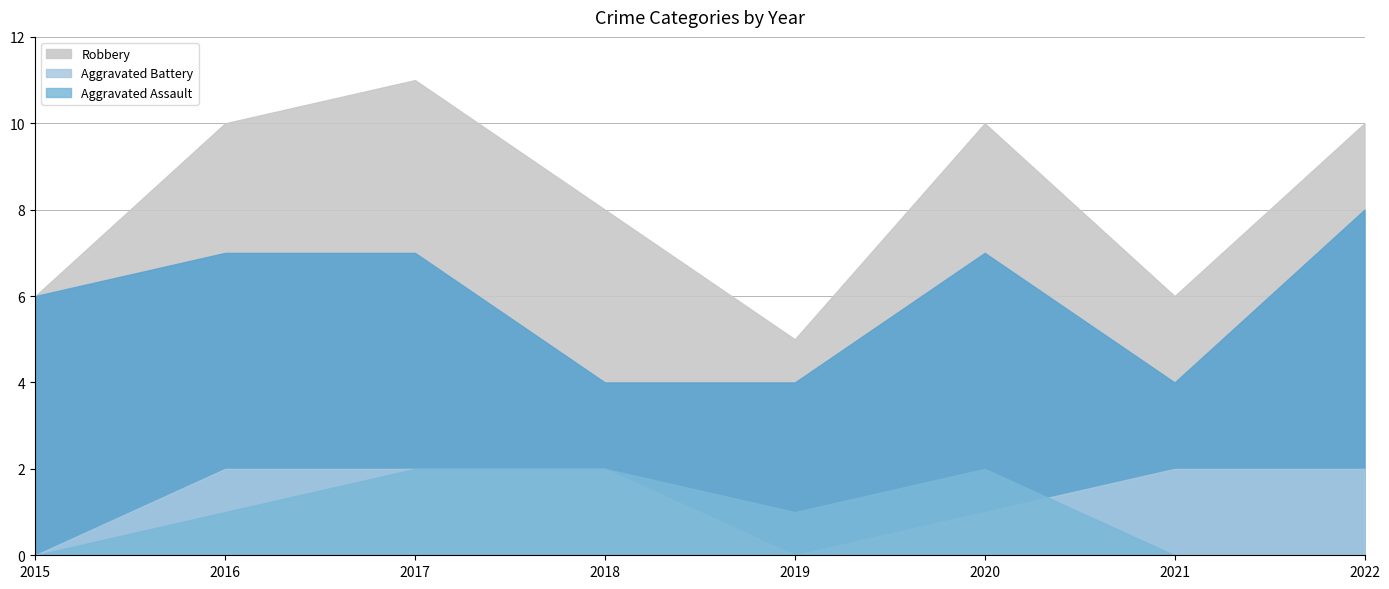

Reading left to right, what are all the values shown in this chart?

Aggravated Assault: 2015=0	2016=1	2017=2	2018=2	2019=1	2020=2	2021=0	2022=0
Aggravated Battery: 2015=0	2016=2	2017=2	2018=2	2019=0	2020=1	2021=2	2022=2
Robbery: 2015=6	2016=7	2017=7	2018=4	2019=4	2020=7	2021=4	2022=8